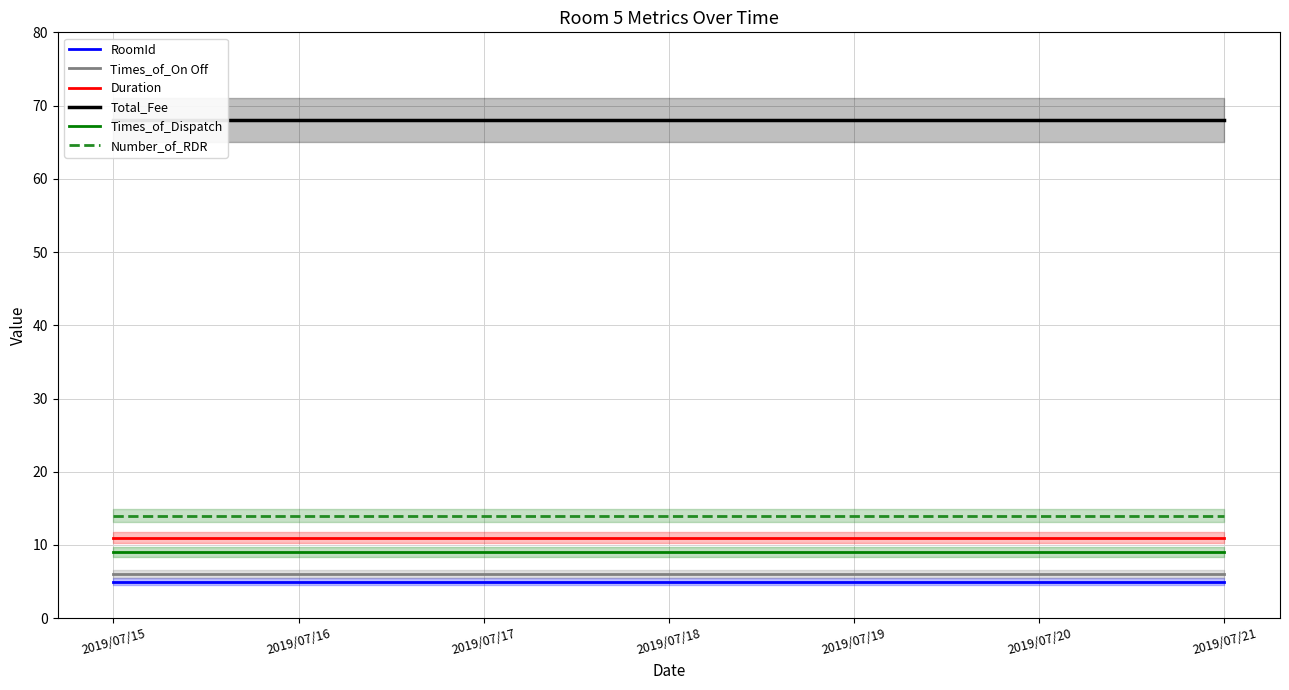

Is this an area chart (filled region under the line)?

No